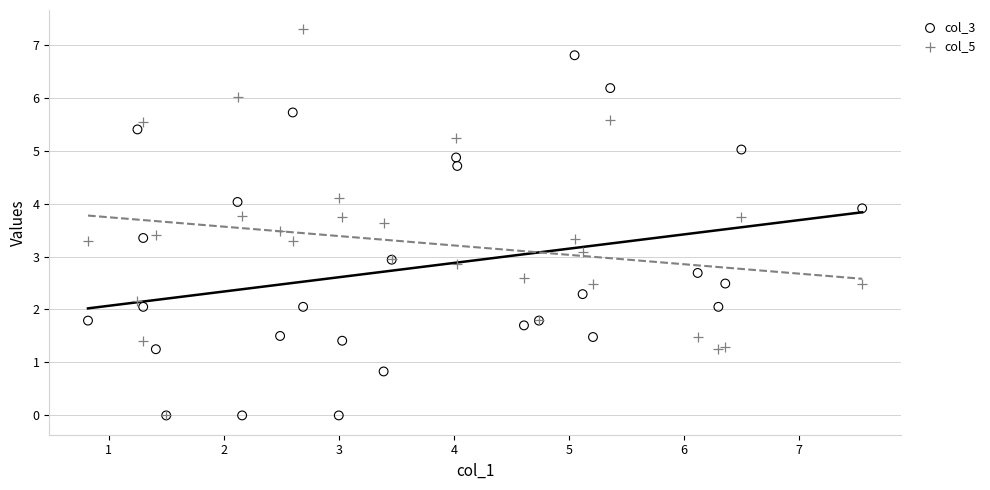

What are all the series names shown in the legend?

col_3, col_5